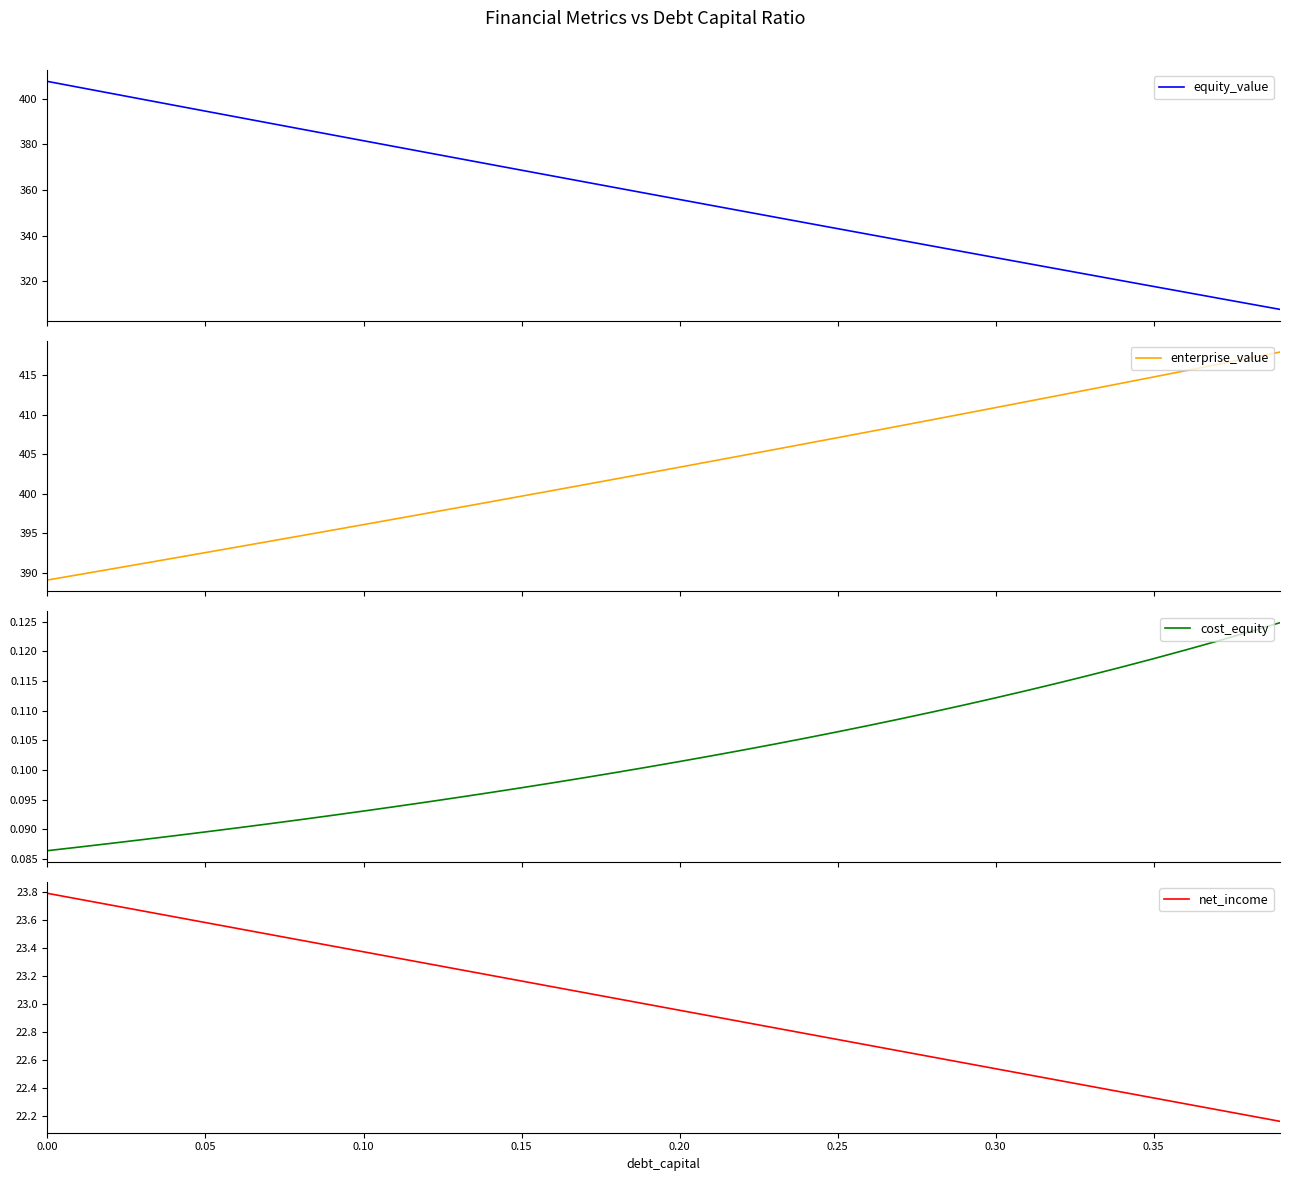

What is the average value of the equity_value series?

357.3